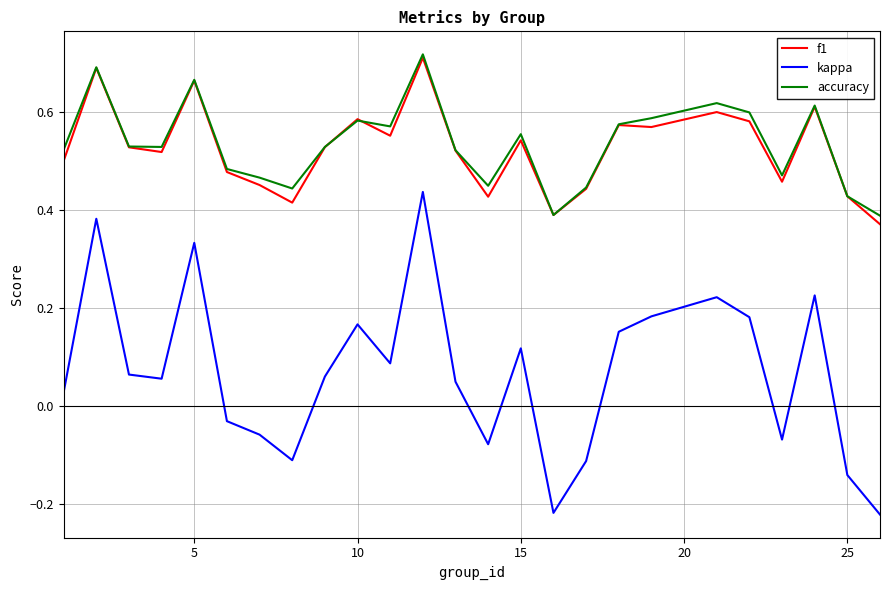

Is this an area chart (filled region under the line)?

No